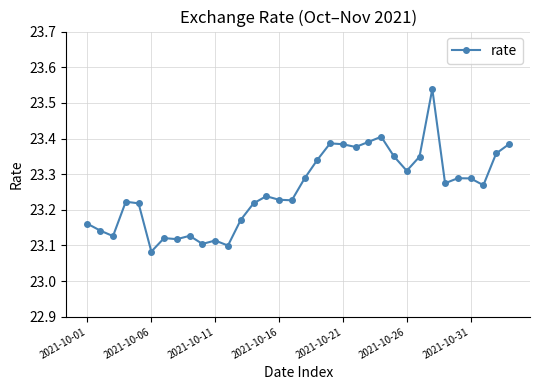

Count the values in the range 23 to 24.

34